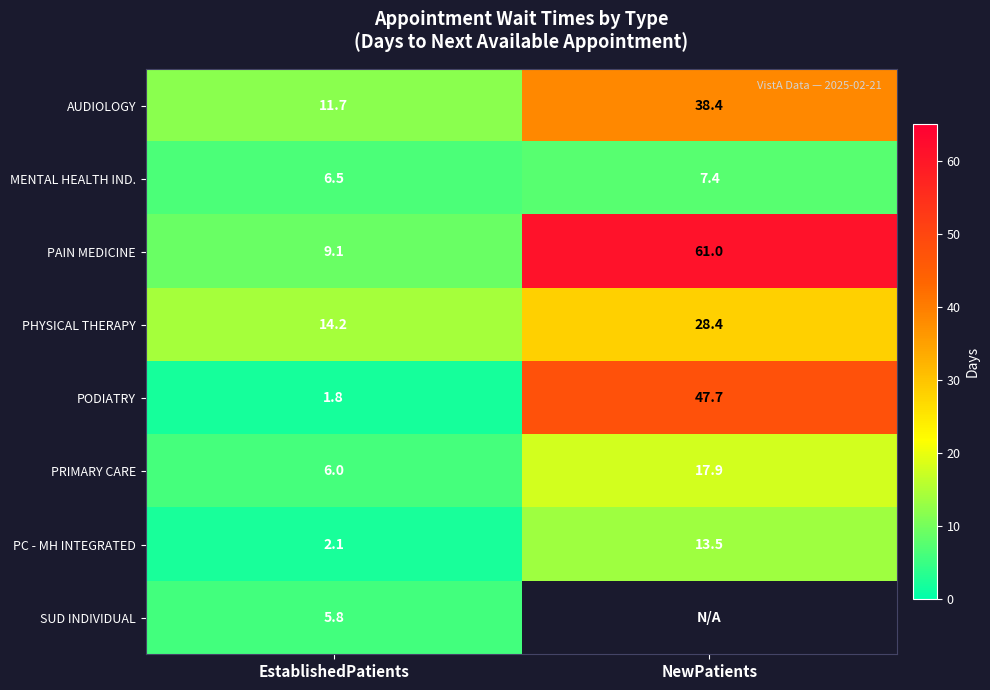

At which label is AUDIOLOGY closest to 25?

EstablishedPatients